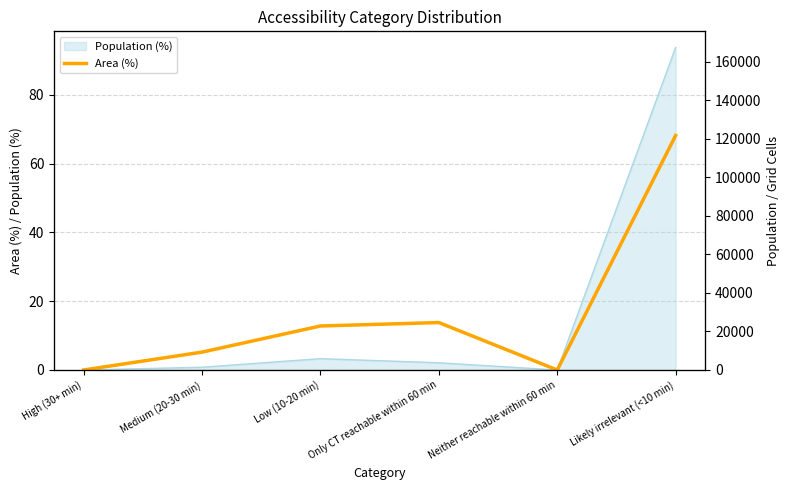

List the series in order of their overall mean, highest first.

Population, Area (%)